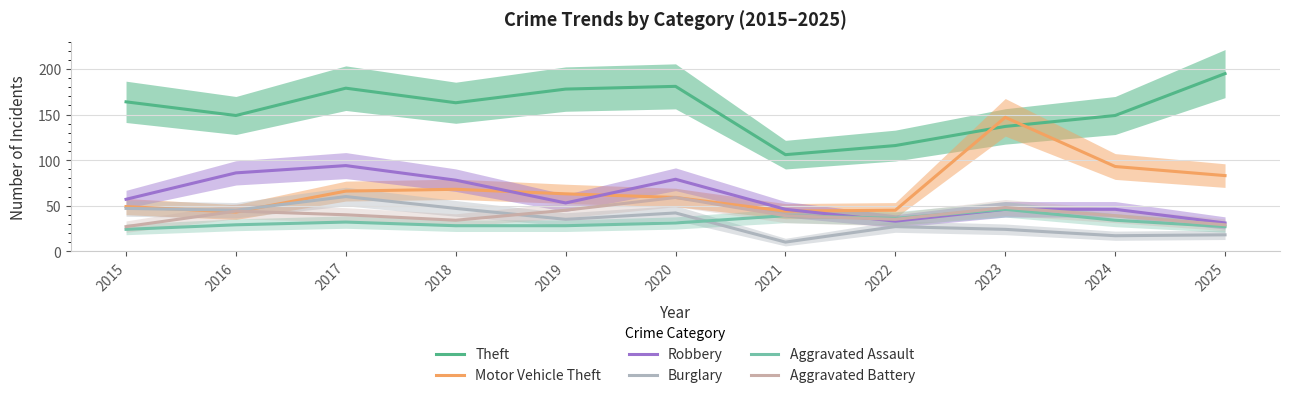

What is the average value of the Theft series?

156